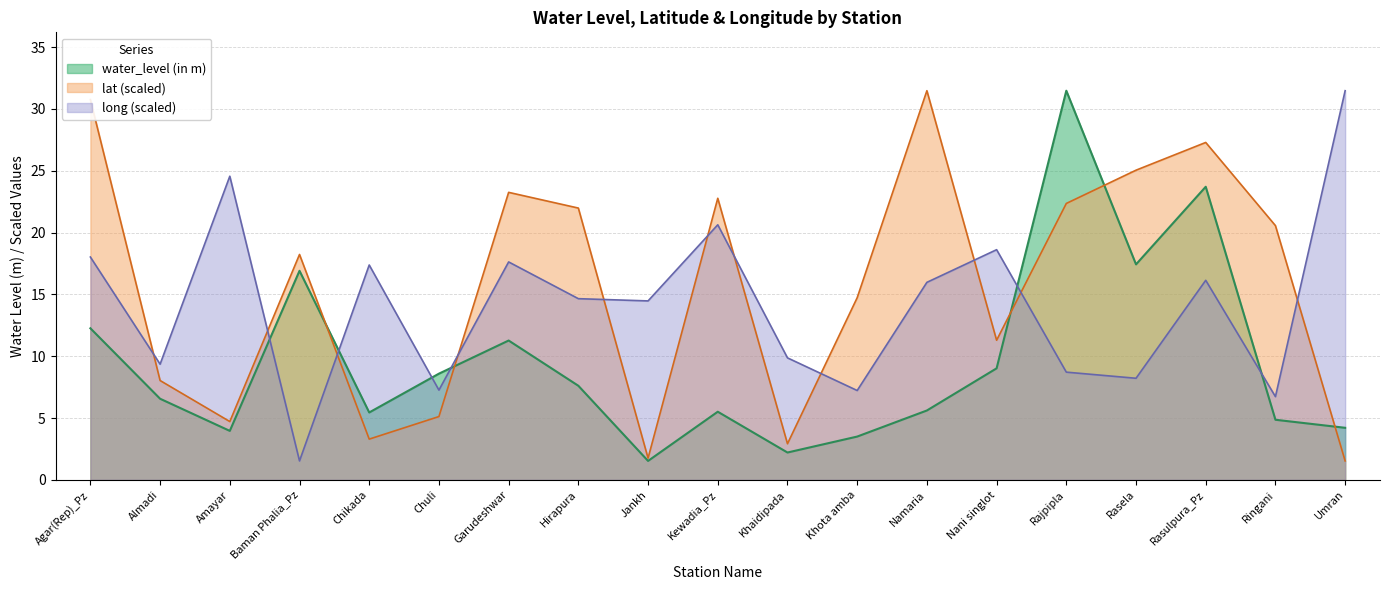

What is the difference between the maximum and minimum values in the lat series?

29.9